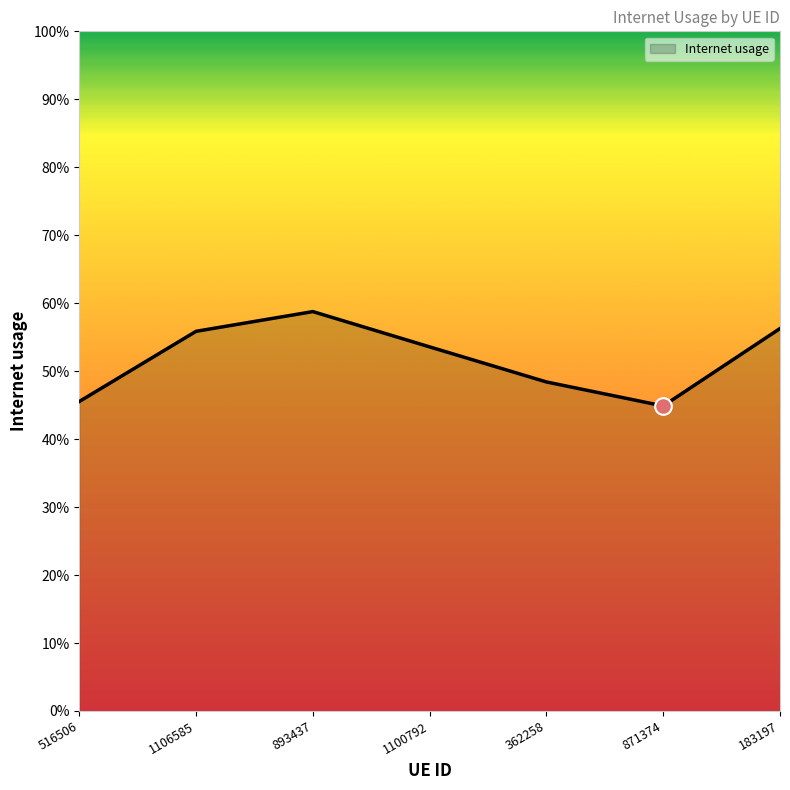

At which category does the chart reach its peak across all series?

893437